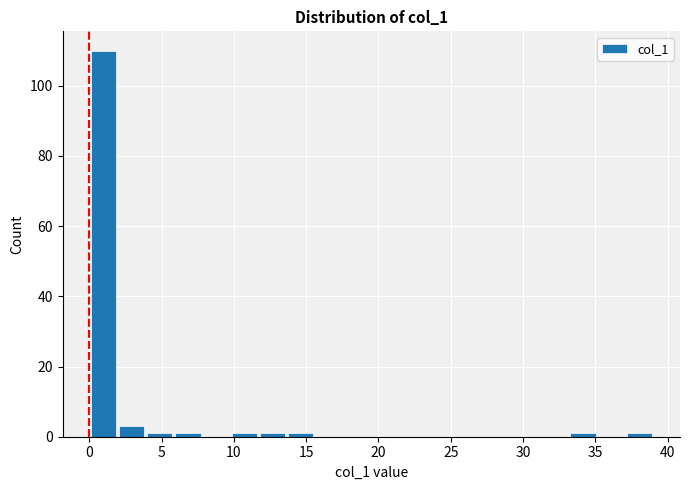

Read against the x-axis, roughly where is the centre of the tallest bar?

1.0